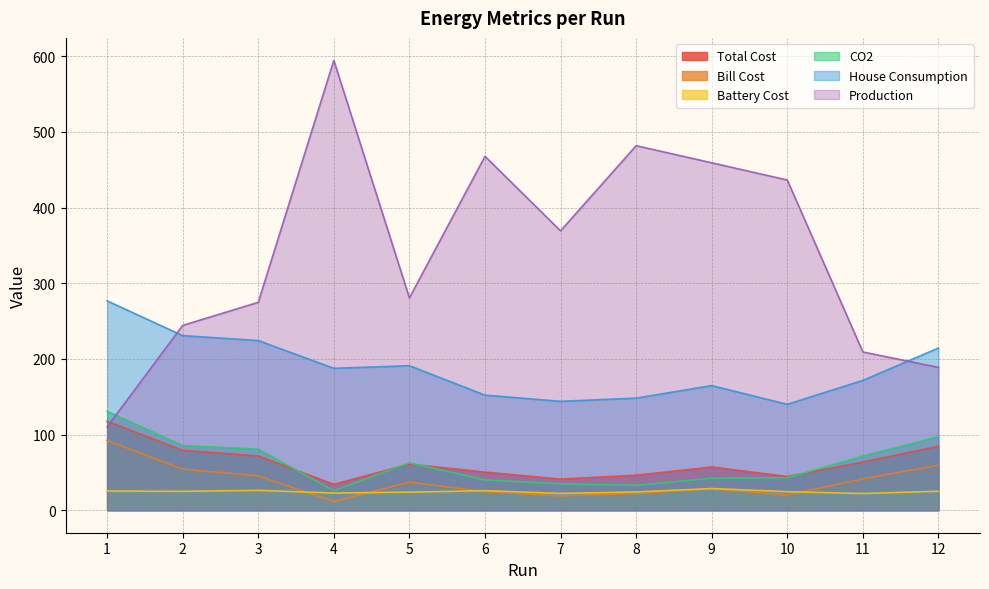

Is the value of CO2 at 5 greater than the value of Bill Cost at 12?

Yes